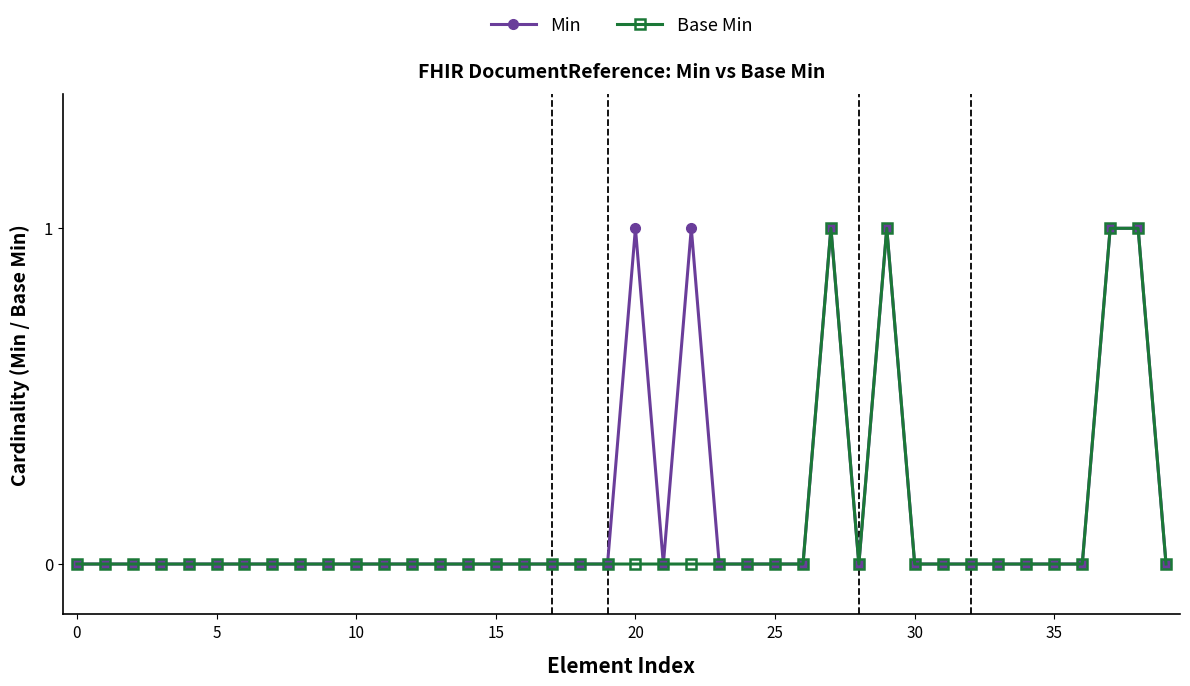

True or false: Min has more than 1 points higher than both neighbors.

True